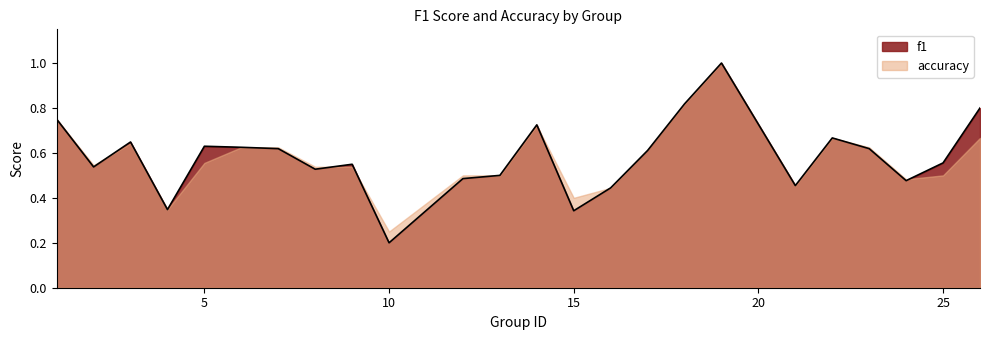

Count the number of categories in the chart.

24